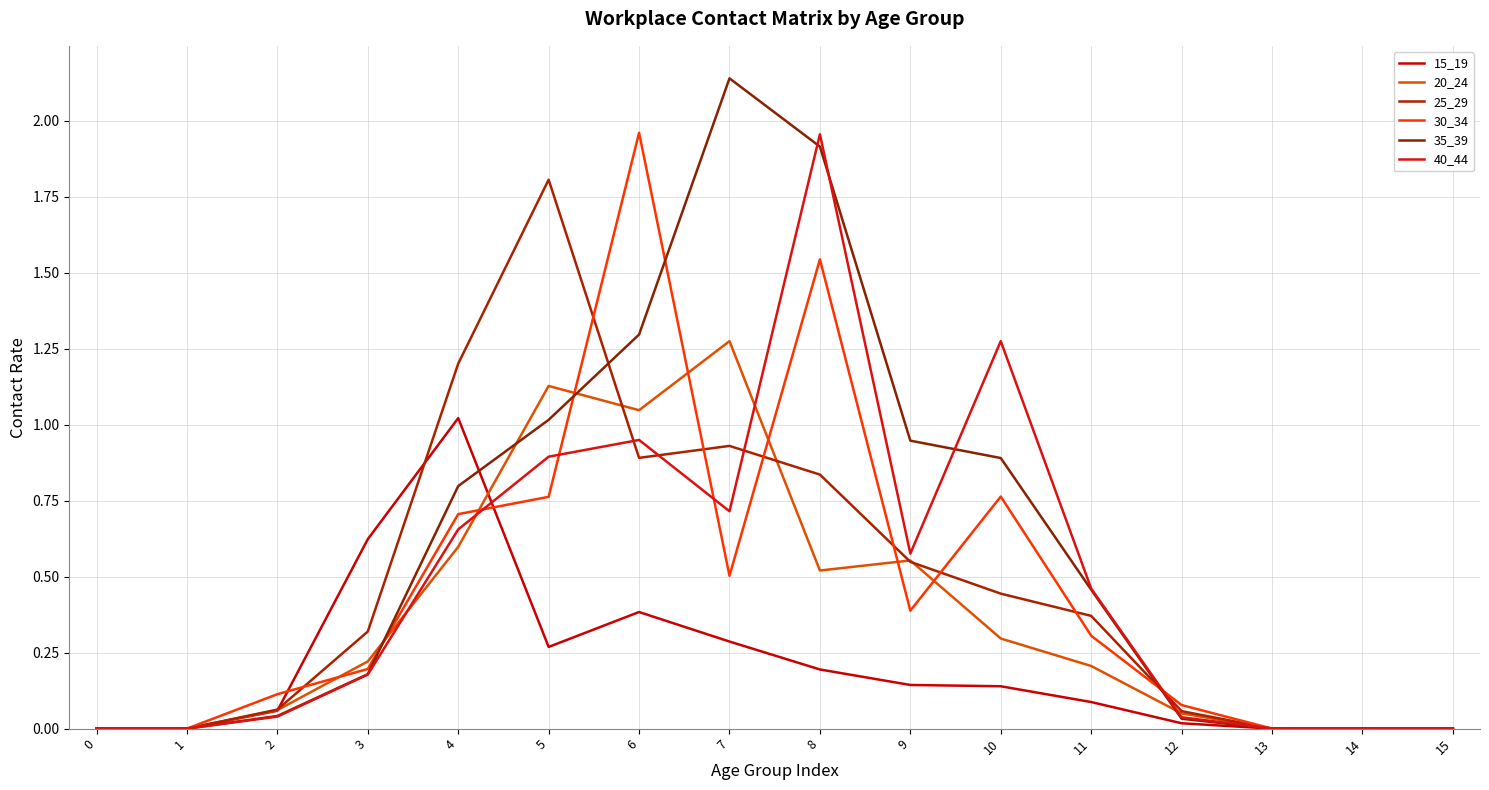

Does the chart display data point markers on the line(s)?

No